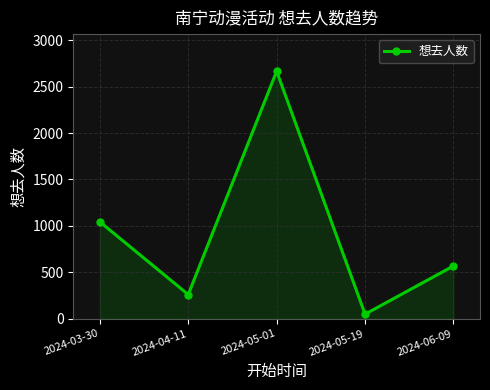

Does the chart display data point markers on the line(s)?

Yes